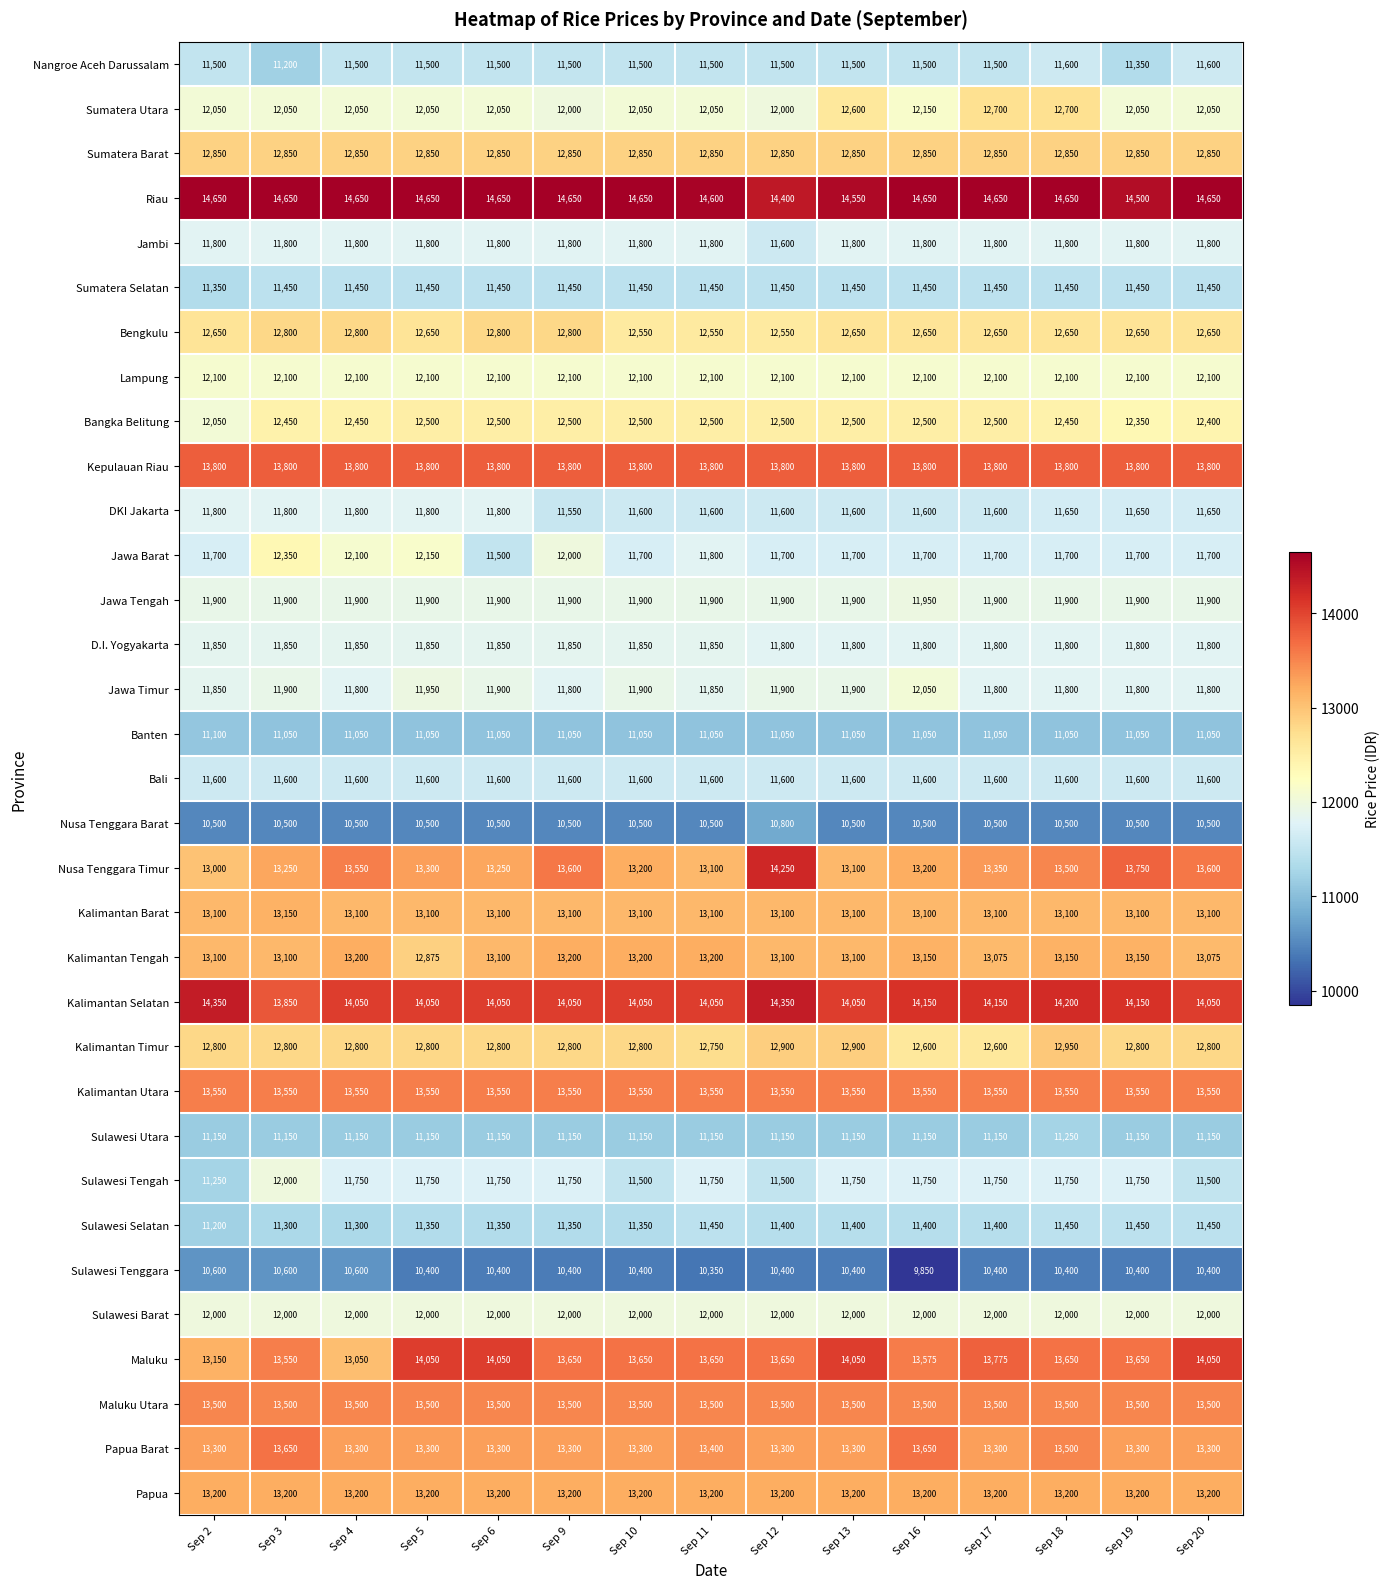

Which series has the widest spread of values?

Nusa Tenggara Timur